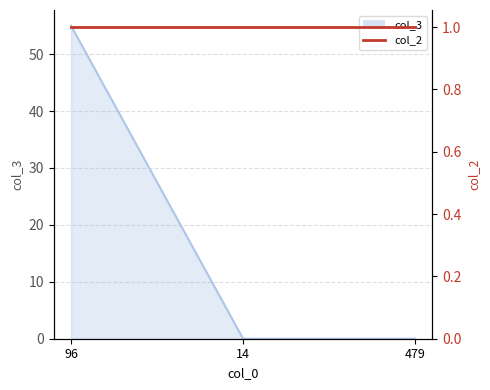

What is the label of the 2nd point from the left?

14